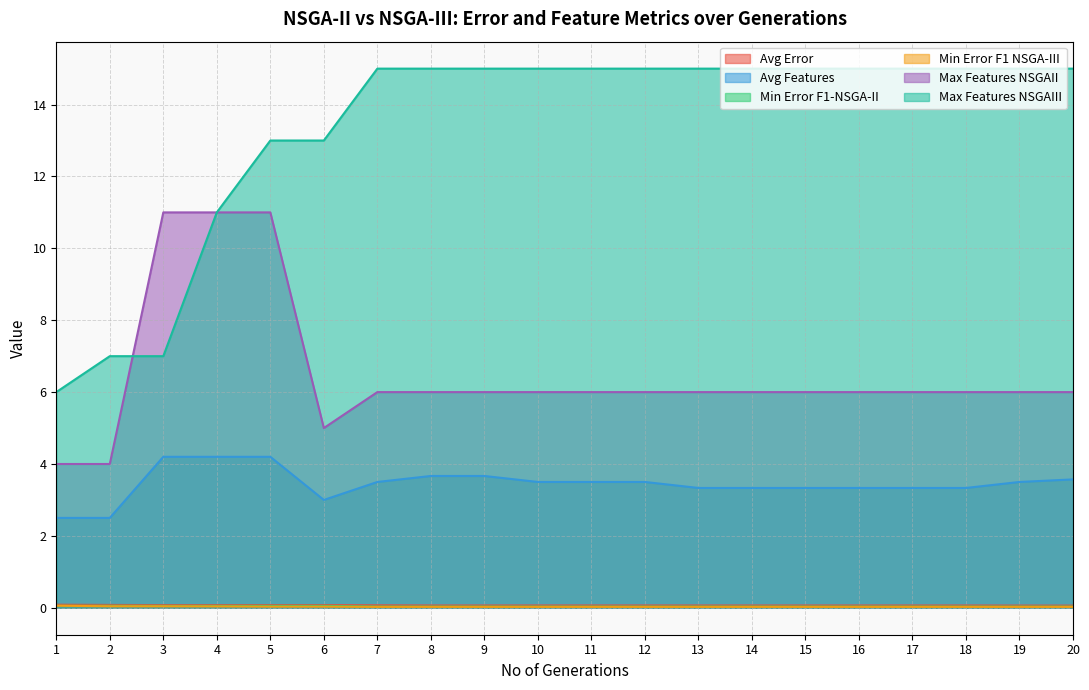

What is the difference between the Max Features NSGAIII values at 19 and 5?

2.0